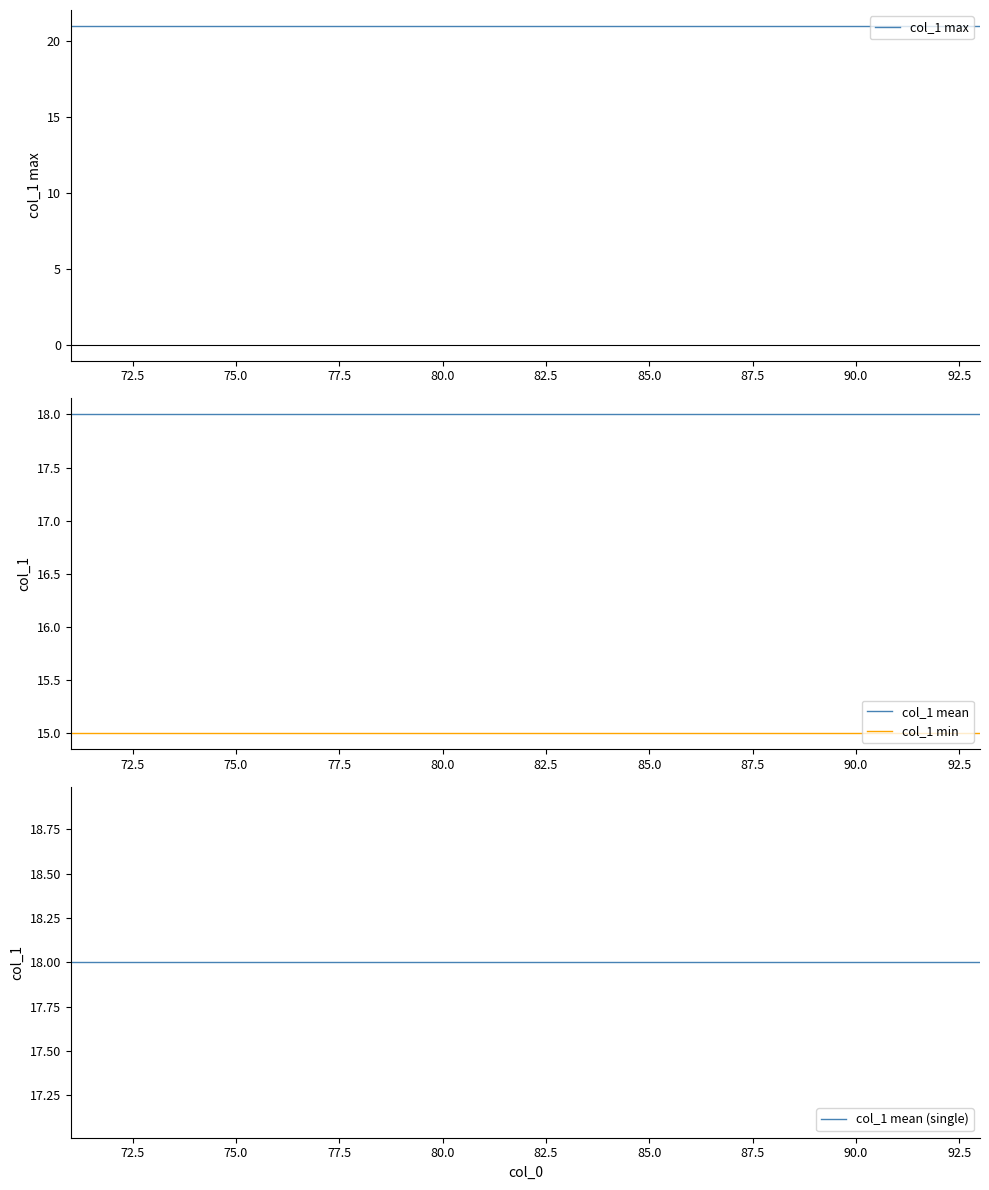

Which series has the widest spread of values?

col_1 max